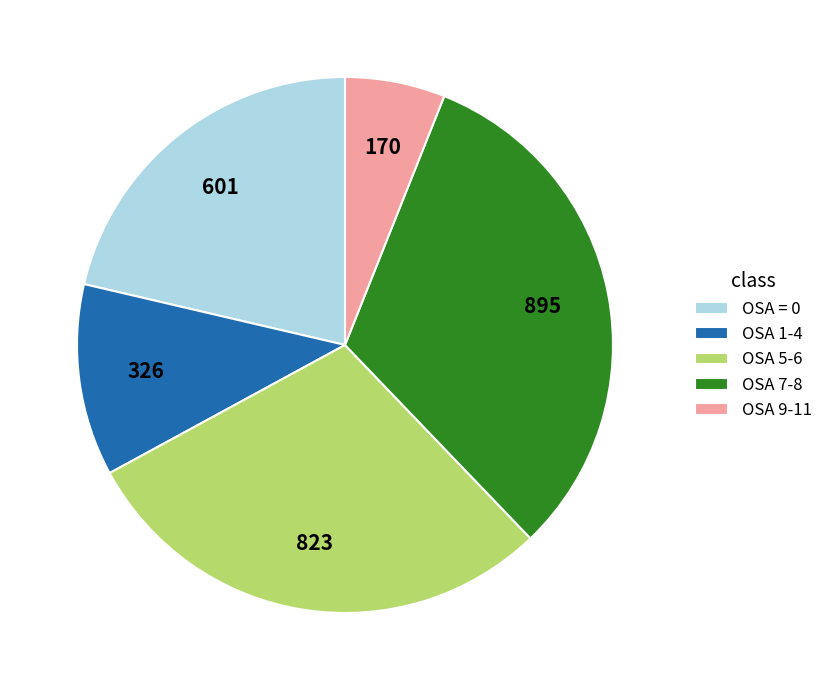

Do OSA 7-8 and OSA 9-11 together represent more than half of the pie?

No